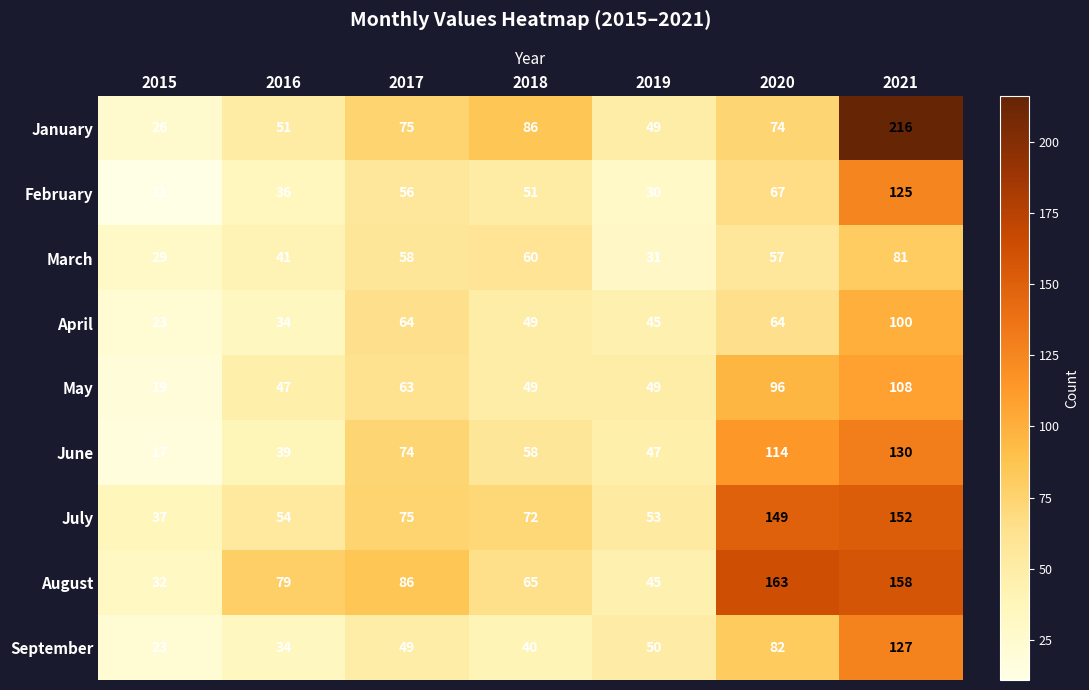

At which label does January first exceed 74?

2017